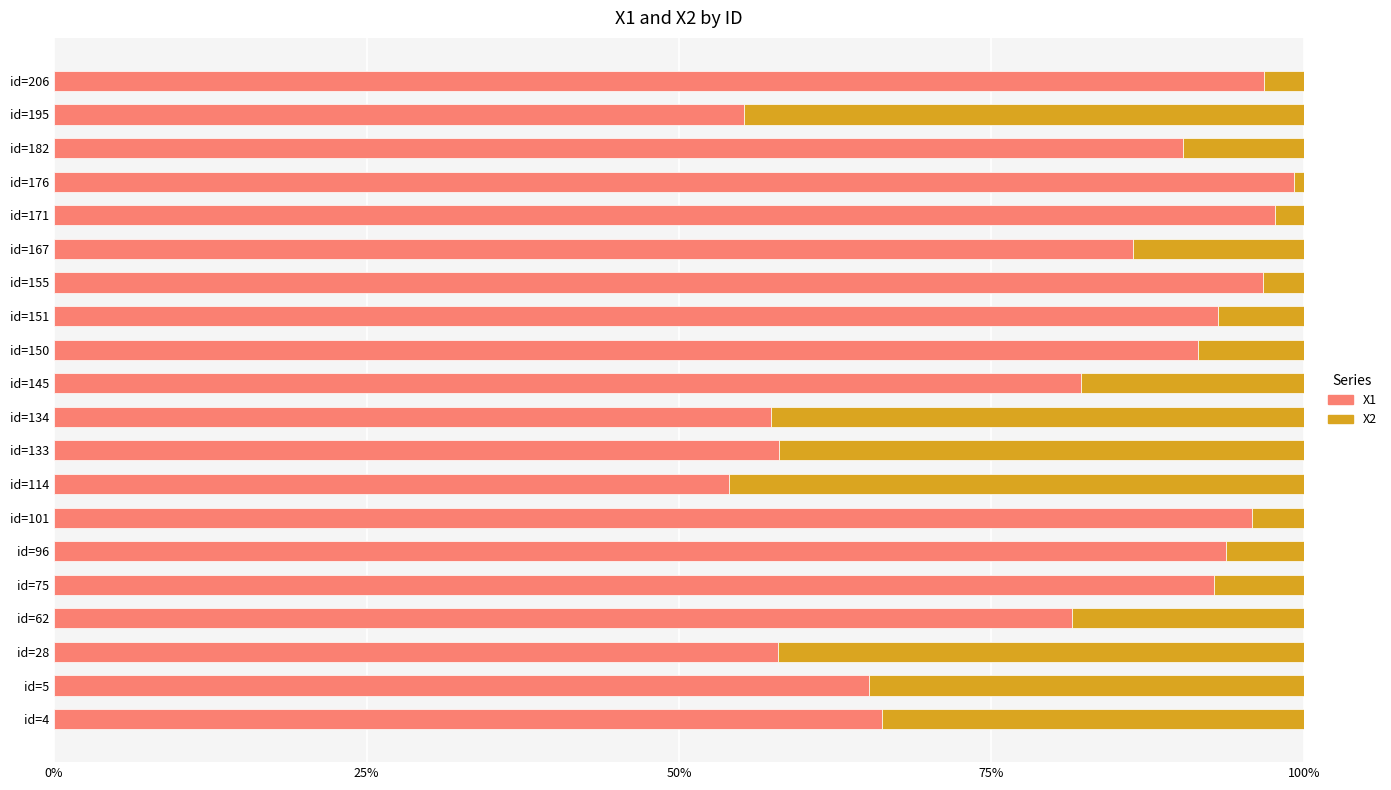

True or false: X1 has a value of 140.8 at id=145.

False